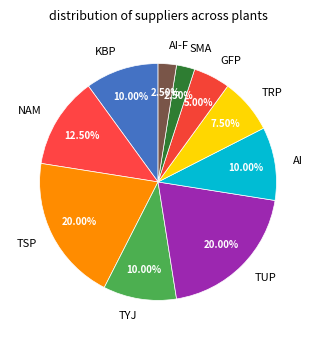

To the nearest percent, what is the difference between the largest and smallest slice percentages?

18%